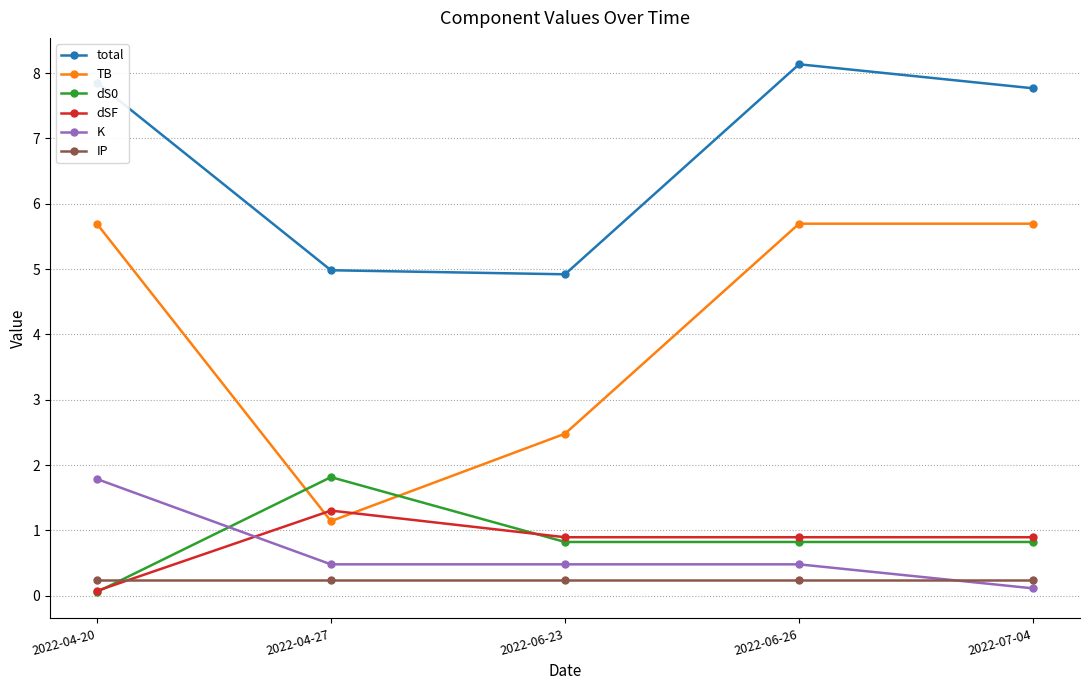

True or false: dS0 and TB cross at least once.

True